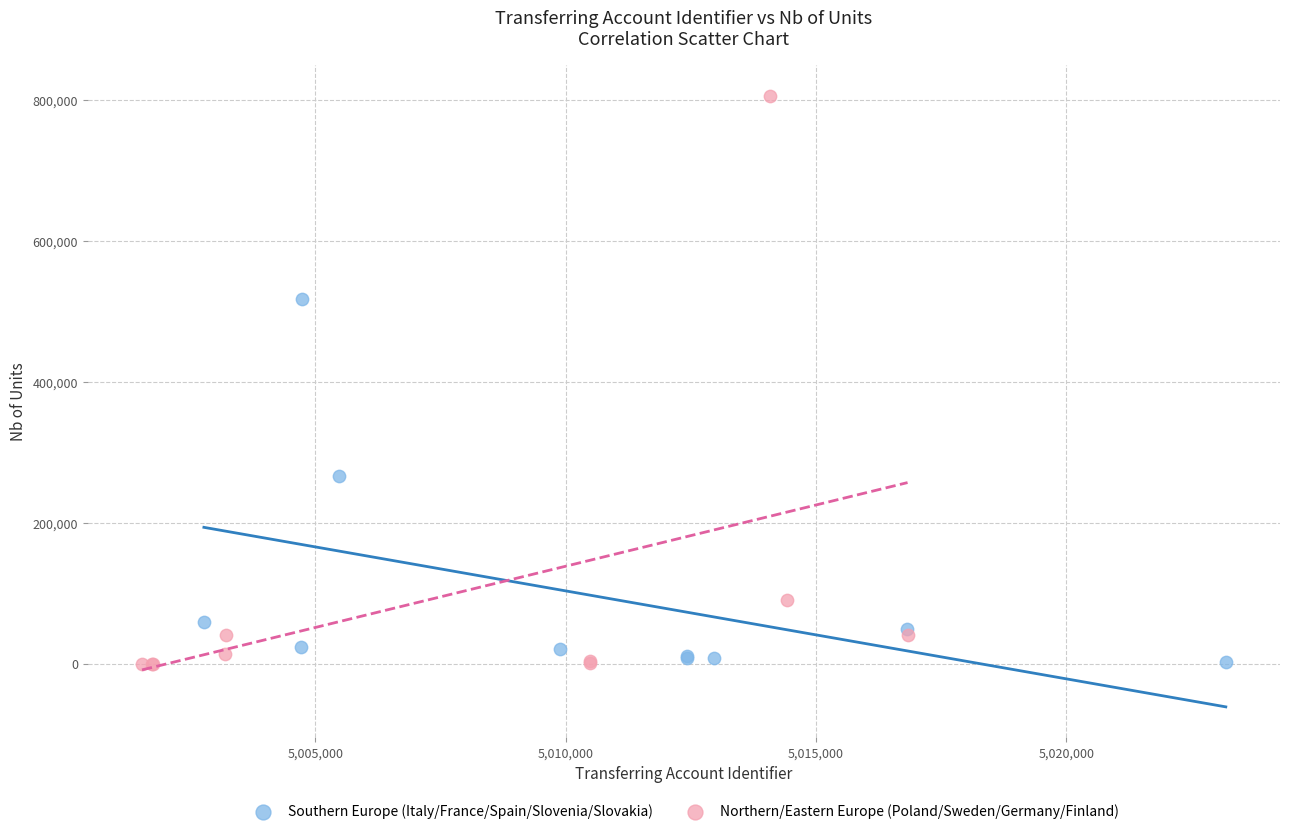

Which series has the largest Y range (max minus min)?

Northern/Eastern Europe (Poland/Sweden/Germany/Finland)